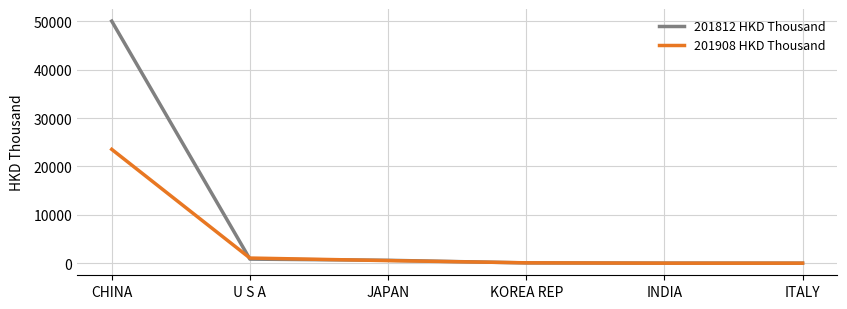

How many lines are shown in the chart?

2